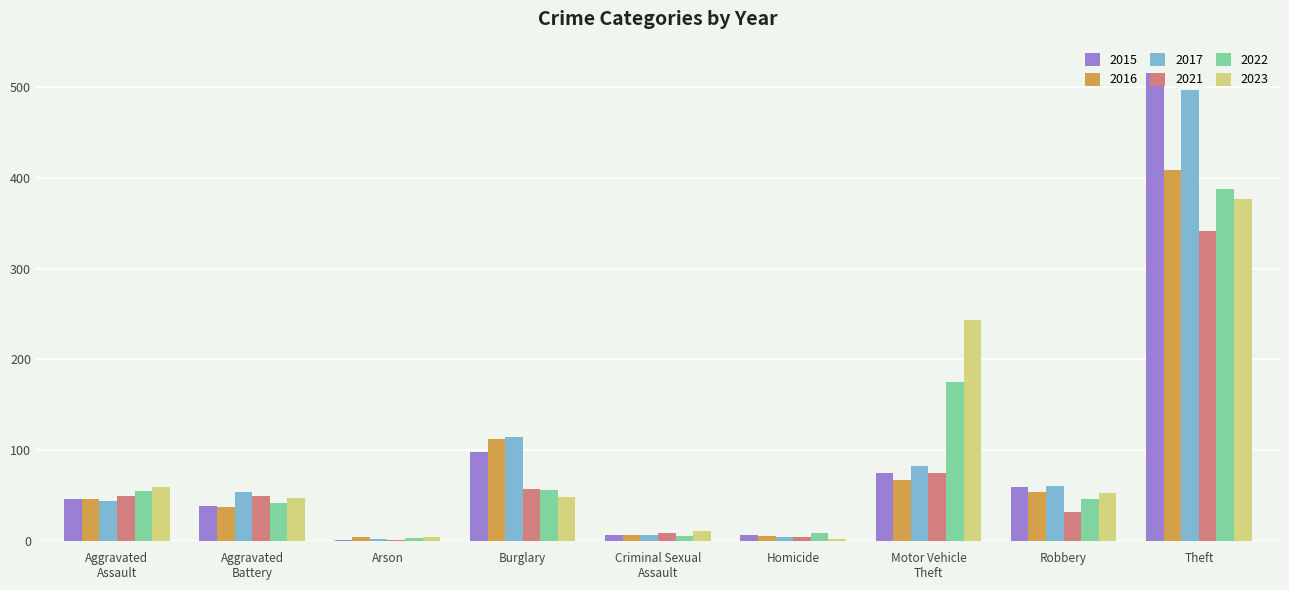

What is the total value across all series at Robbery?

304